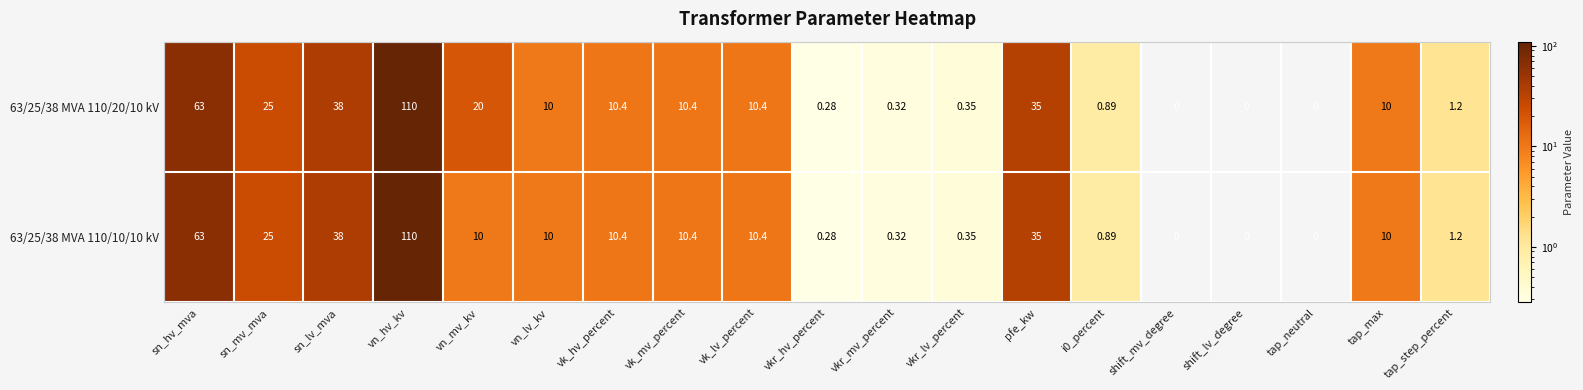

At how many categories does at least one series exceed 91?

1